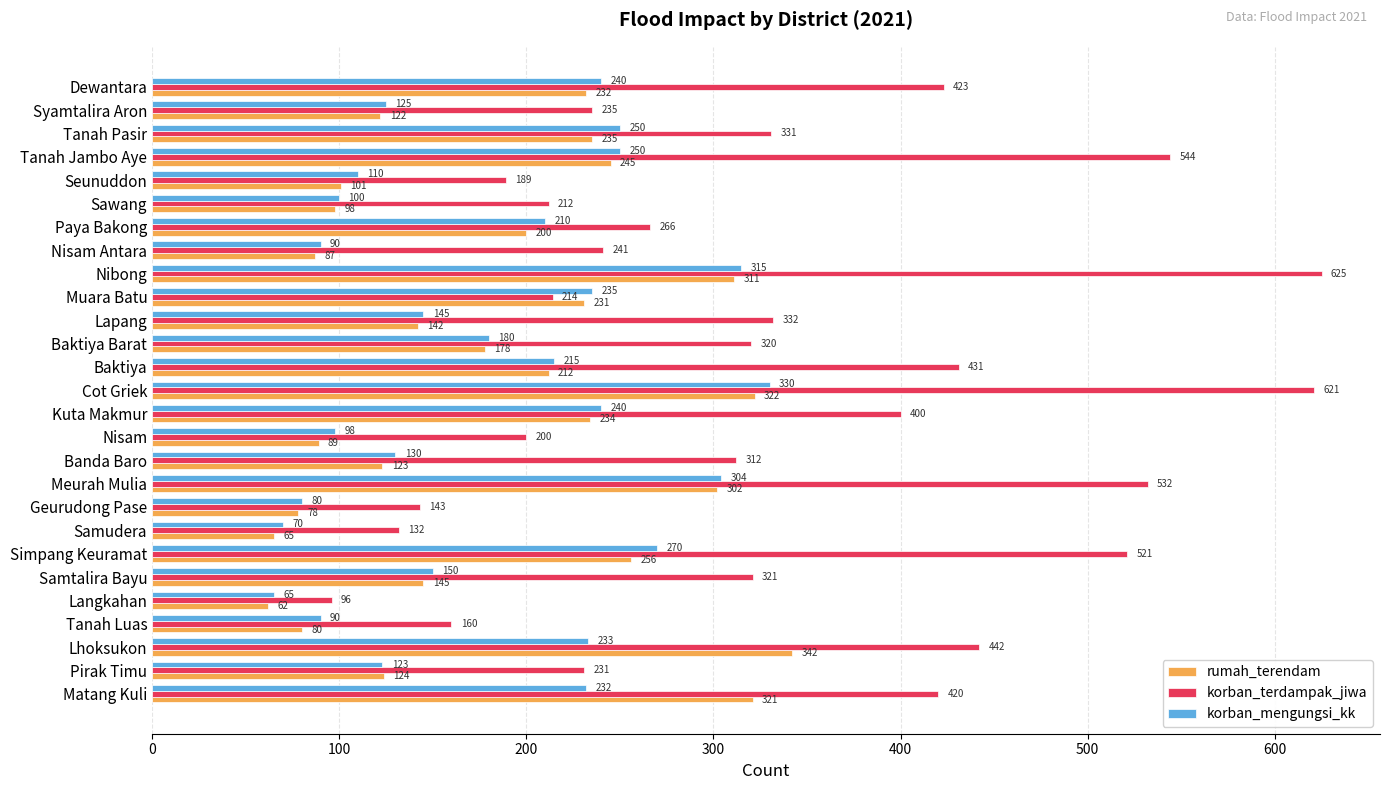

What is the sum of all rumah_terendam values?

4937